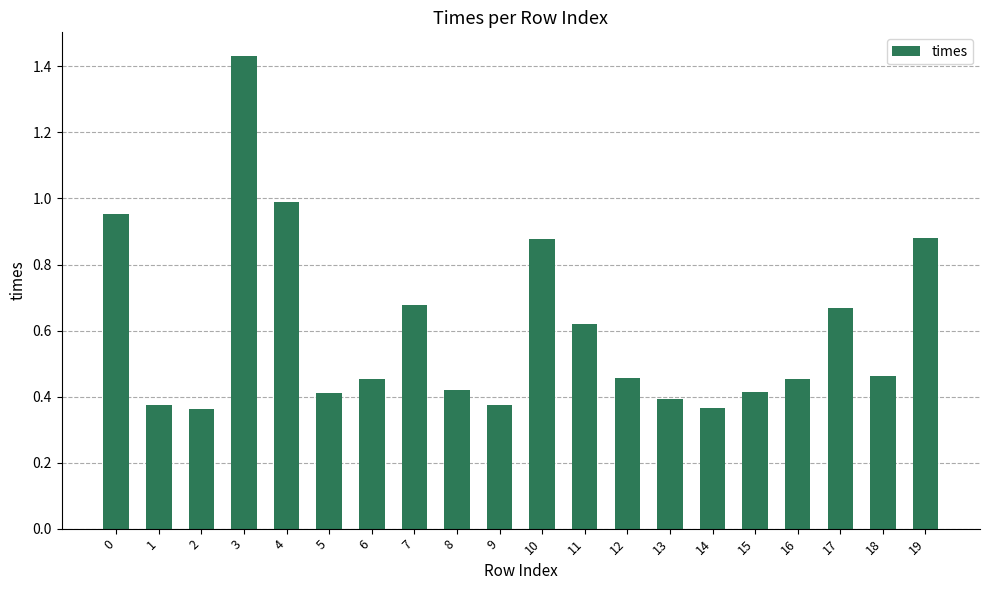

What is the sum of the values at 9 and 0?

1.3